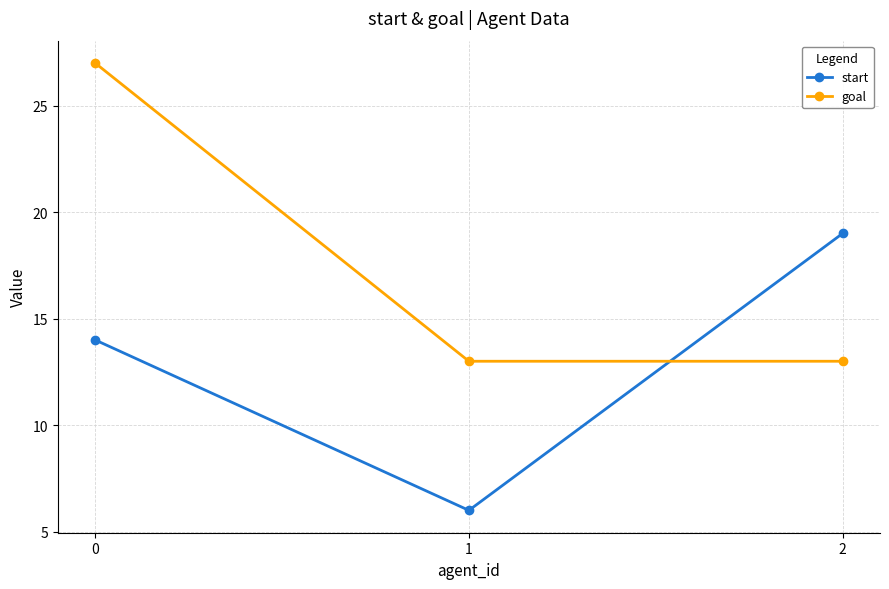

How many goal values are between 13 and 27?

3